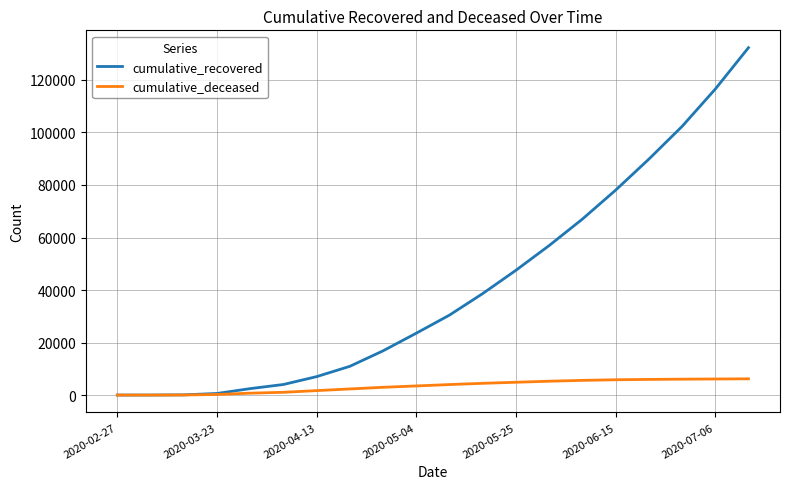

What is the maximum value shown in the chart?

132282